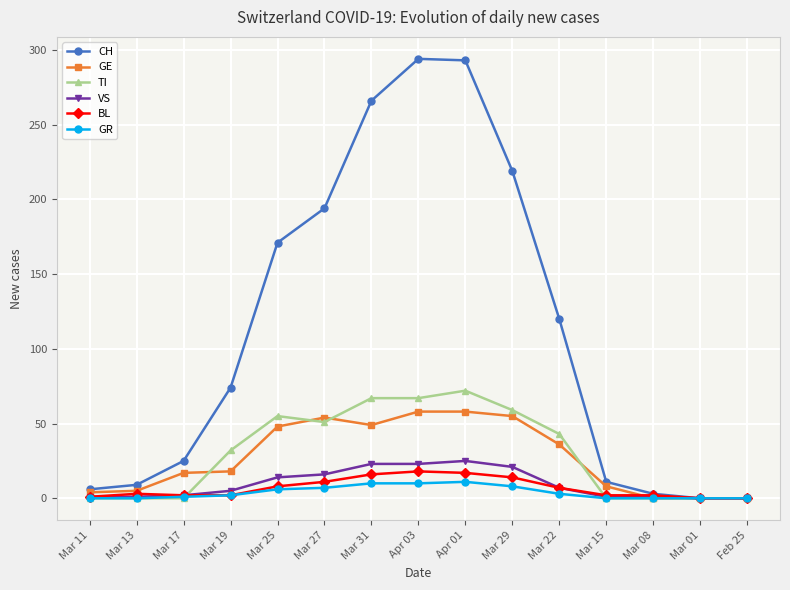

What is the label of the 2nd point from the left?

Mar 13